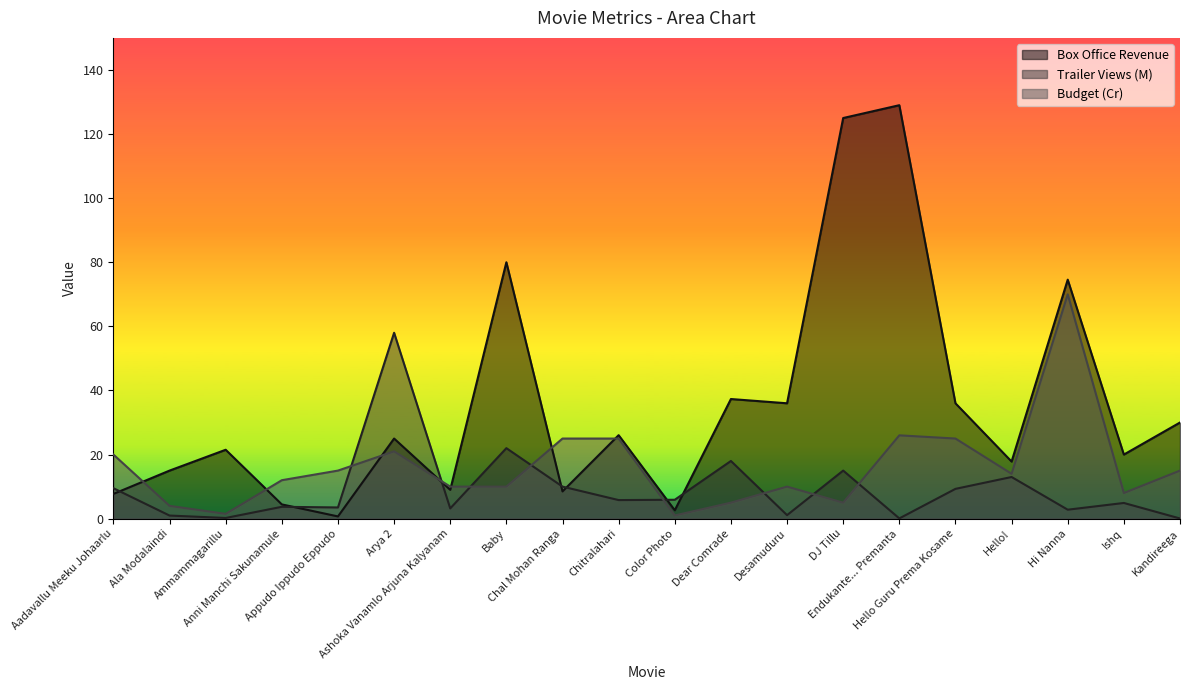

Is it true that Trailer Views (M) equals 3.7 at Anni Manchi Sakunamule?

True